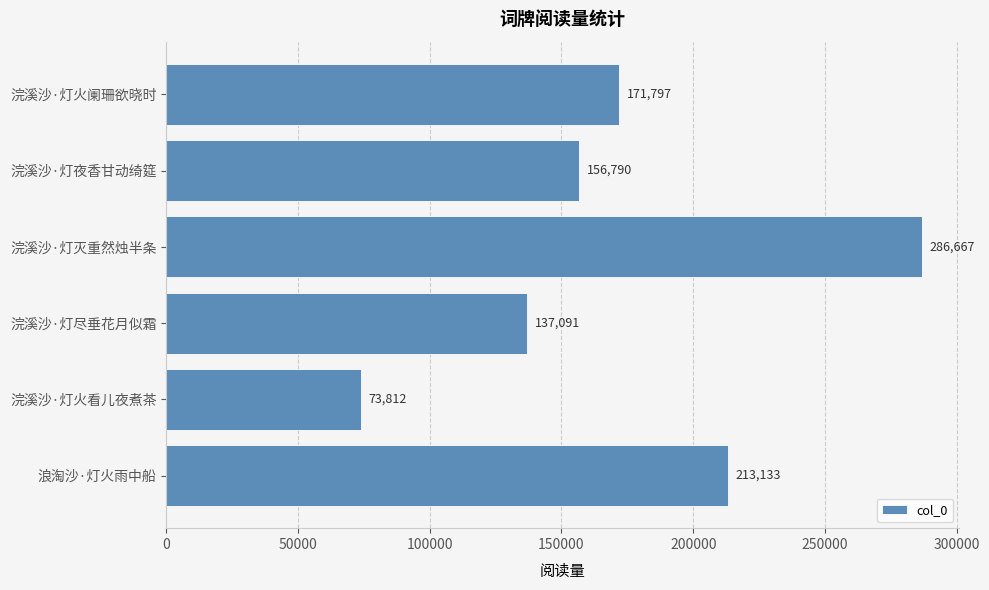

Between 浣溪沙·灯尽垂花月似霜 and 浣溪沙·灯夜香甘动绮筵, which is larger?

浣溪沙·灯夜香甘动绮筵